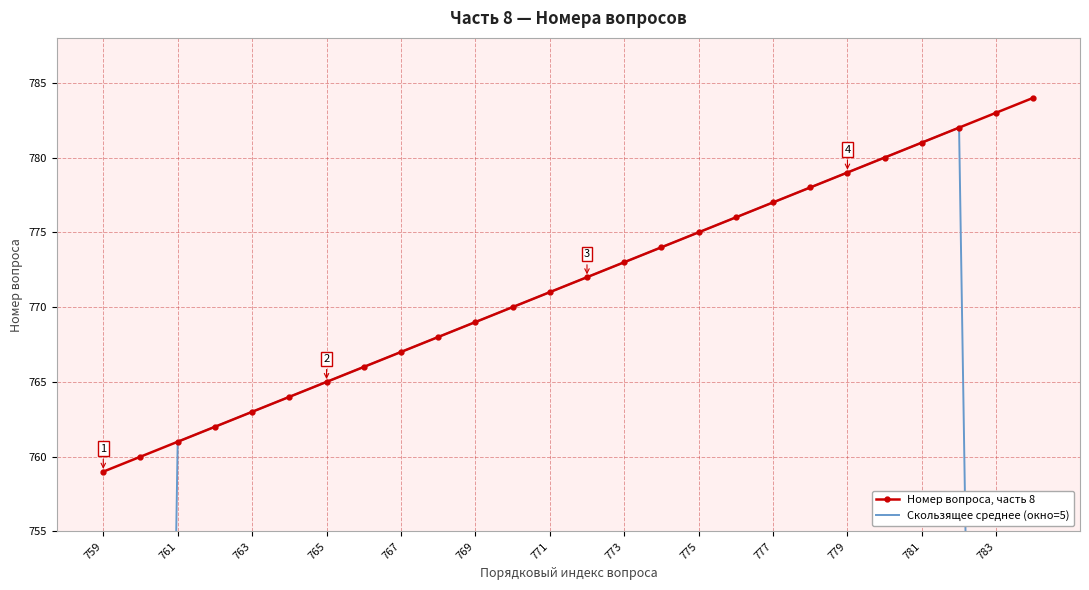

What is the minimum value for Номер вопроса, часть 8?

759